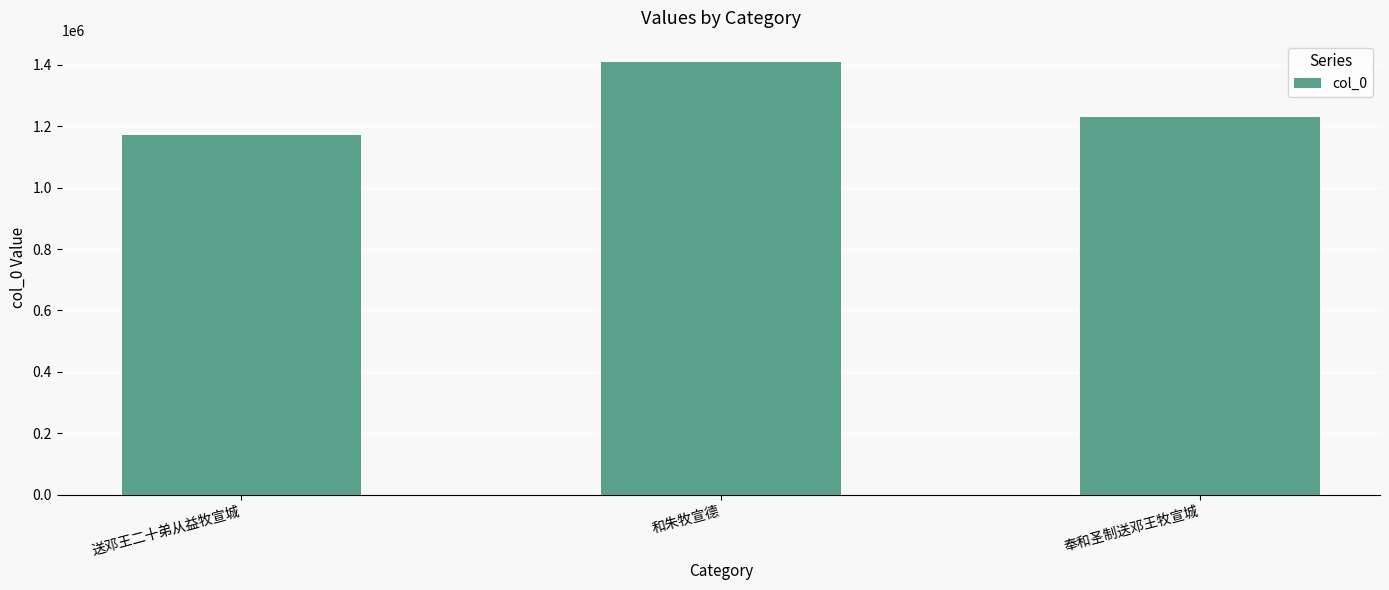

What is the label of the 2nd bar from the left?

和朱牧宣德